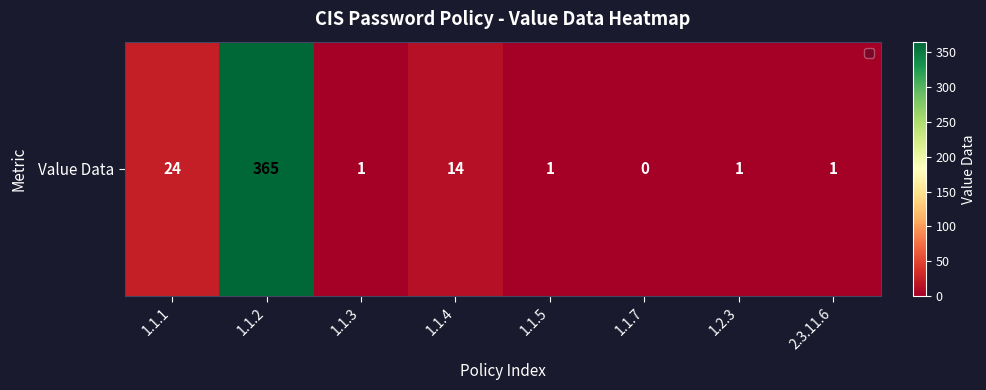

Count the number of values greater than 1.

3